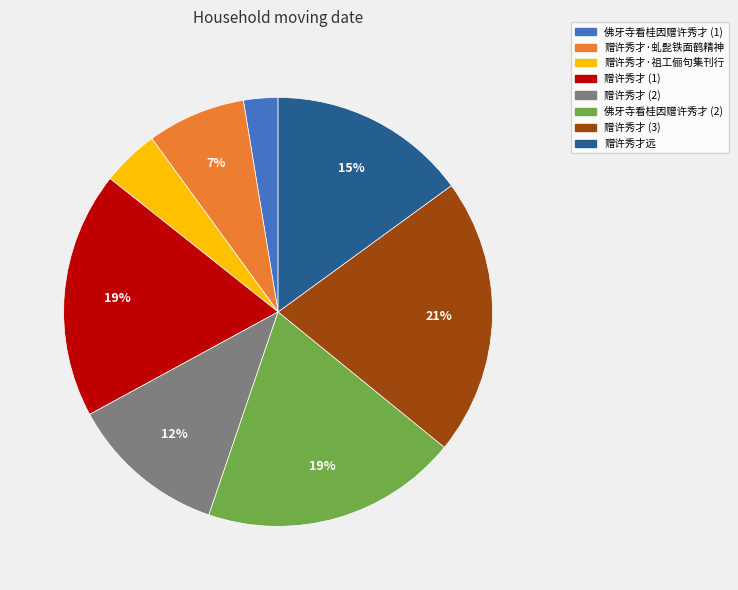

What is the largest slice in the pie chart?

赠许秀才 (3)